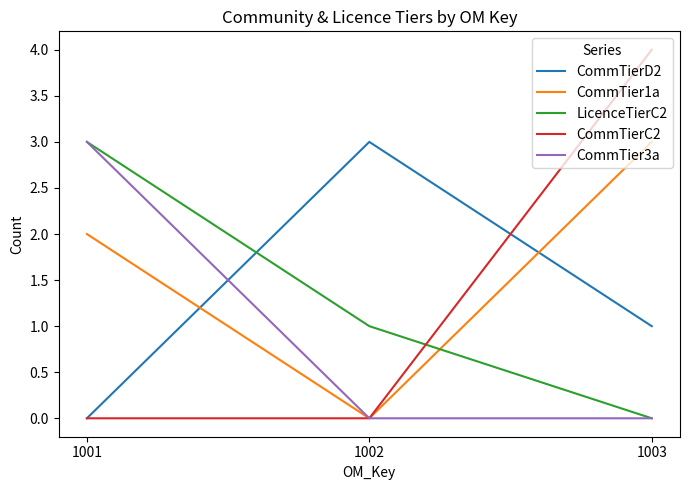

Reading left to right, list all the values displayed in this chart.

CommTierD2: 1001=0	1002=3	1003=1
CommTier1a: 1001=2	1002=0	1003=3
LicenceTierC2: 1001=3	1002=1	1003=0
CommTierC2: 1001=0	1002=0	1003=4
CommTier3a: 1001=3	1002=0	1003=0